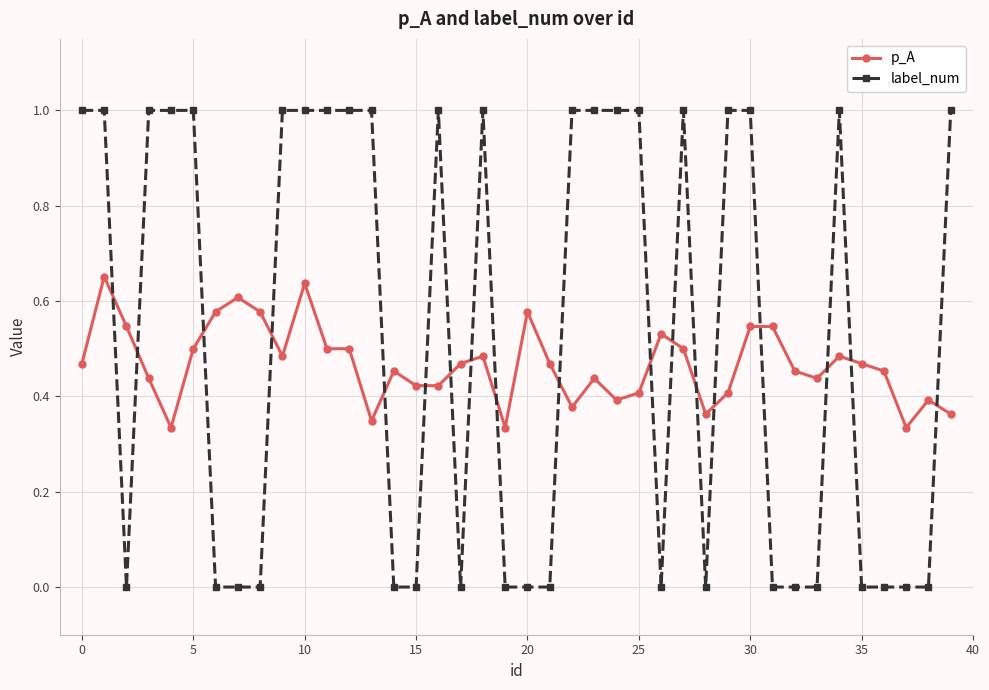

Rank the series by their maximum value, from highest to lowest.

label_num, p_A